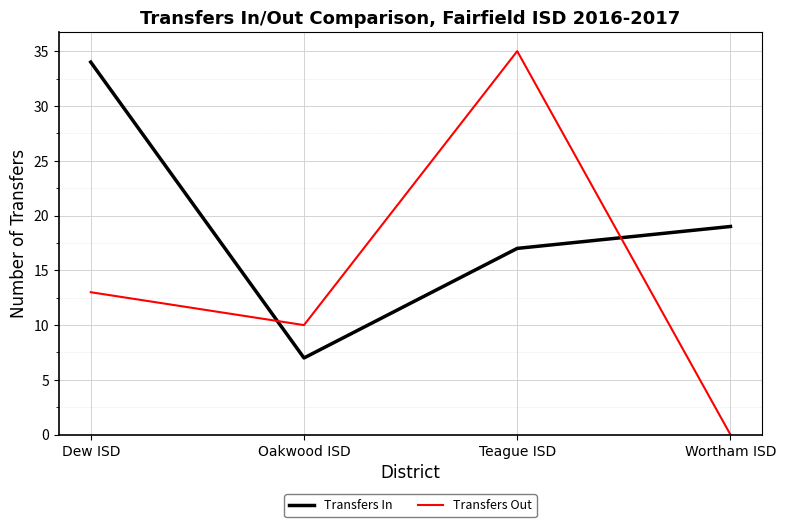

What position from the right is Teague ISD?

2